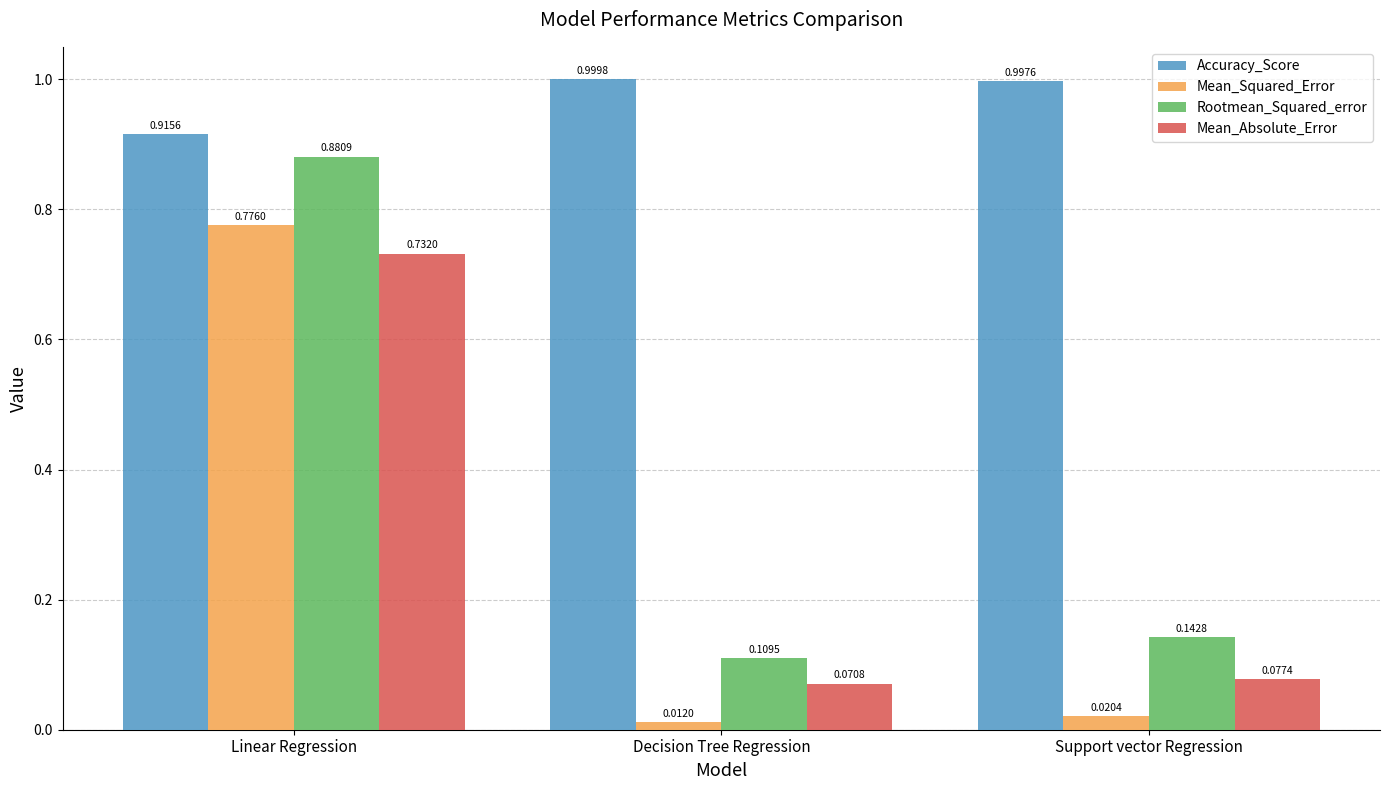

What is the sum of the Rootmean_Squared_error values at Linear Regression and Support vector Regression?

1.0